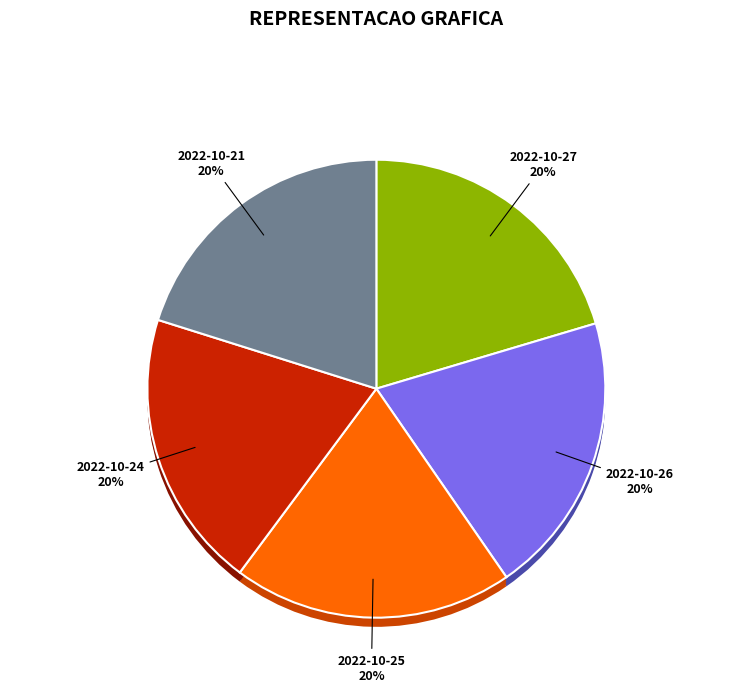

Which category has the smallest portion of the pie?

2022-10-24 (229778)